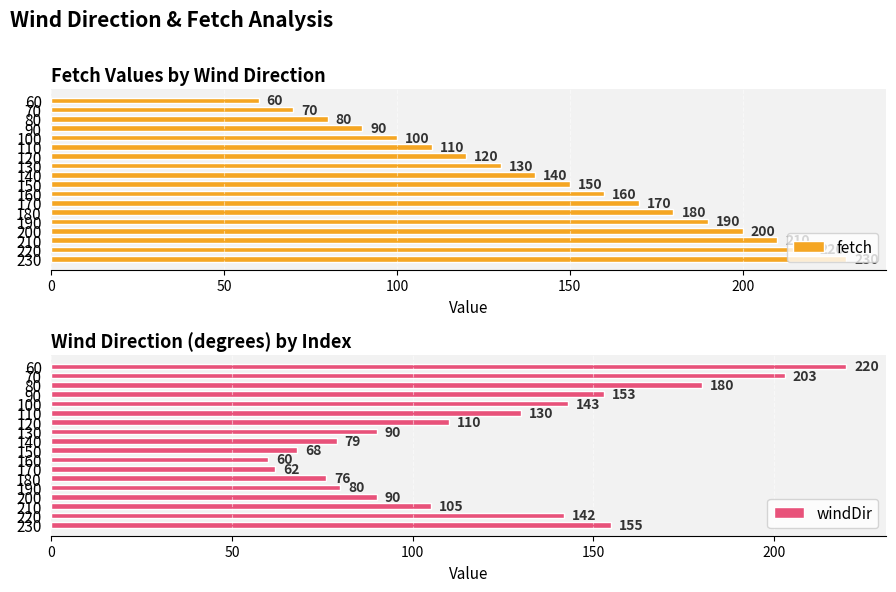

True or false: windDir has a value of 90 at 200.

True